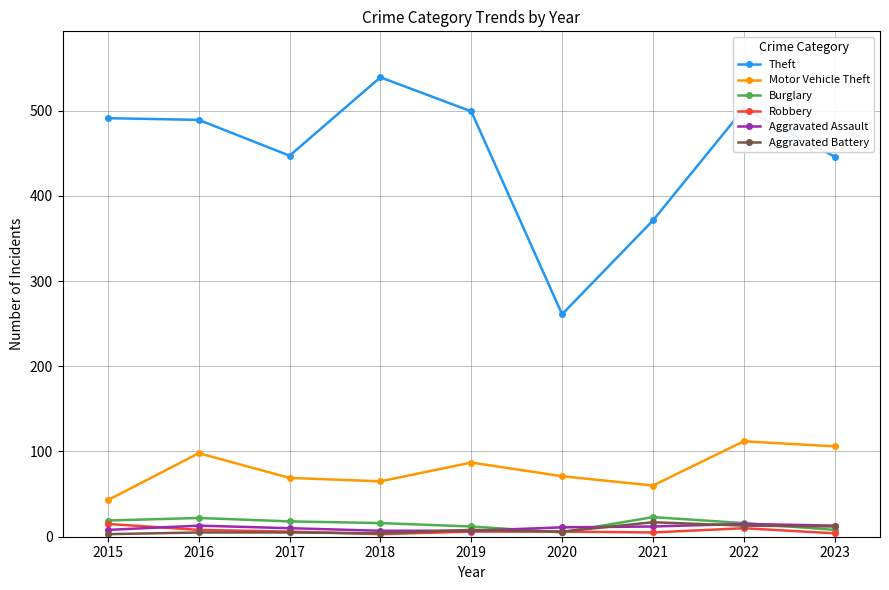

The Robbery series shows 15 at 2015. True or false?

True